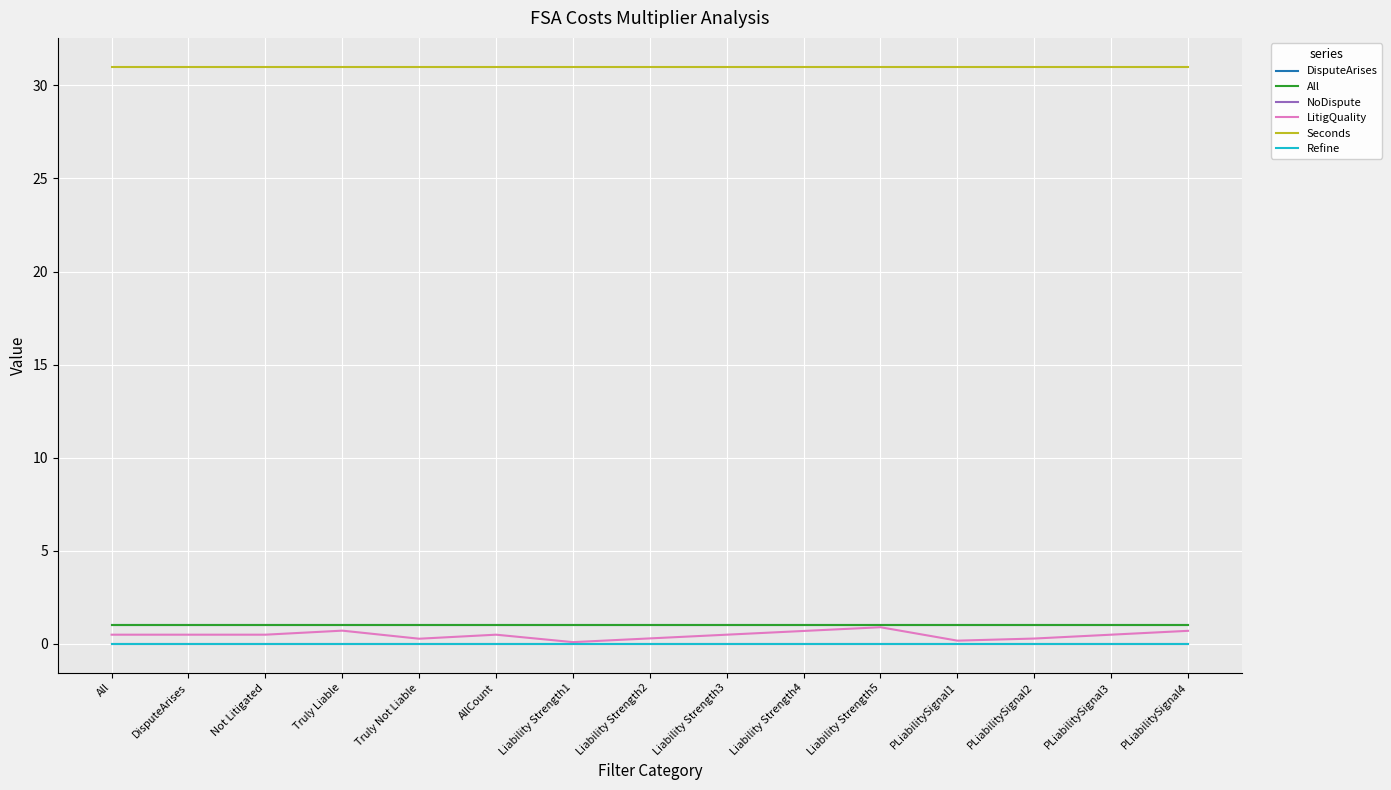

Which series has the widest spread of values?

LitigQuality